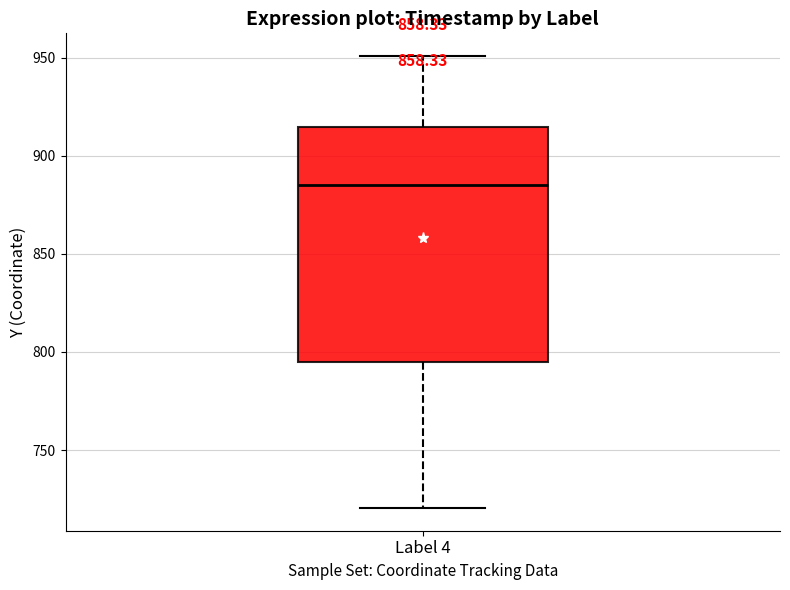

Transcribe this box plot: give where the median line is, the range the box spans, and where the two whiskers end, as read against the y-axis. The values are not printed on the chart, so give them approximately, as read against the axis.

median 885, box 795 to 915, whiskers 720 to 950